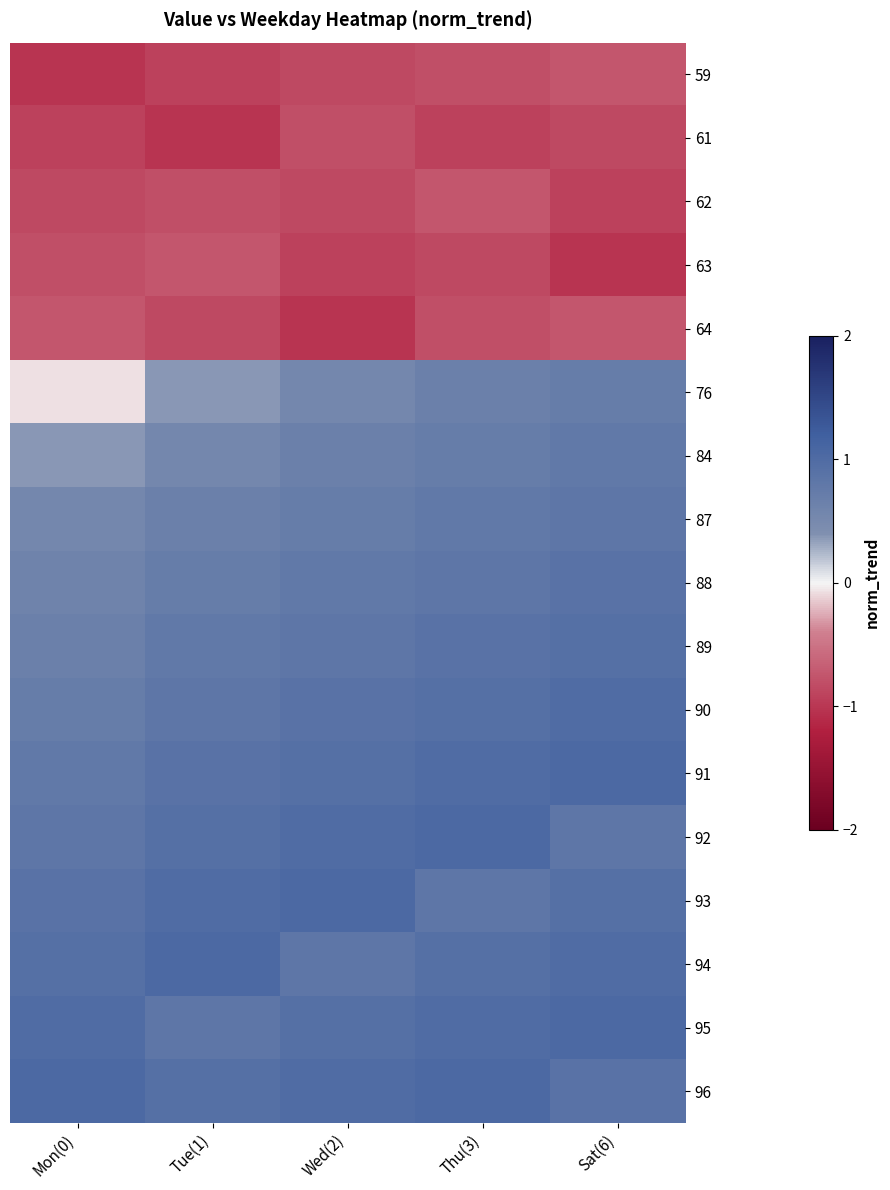

Reading left to right, what are all the values shown in this chart?

59: Mon(0)=-1.0	Tue(1)=-0.9	Wed(2)=-0.9	Thu(3)=-0.8	Sat(6)=-0.7
61: Mon(0)=-0.9	Tue(1)=-1.0	Wed(2)=-0.8	Thu(3)=-0.9	Sat(6)=-0.9
62: Mon(0)=-0.9	Tue(1)=-0.8	Wed(2)=-0.9	Thu(3)=-0.7	Sat(6)=-0.9
63: Mon(0)=-0.8	Tue(1)=-0.7	Wed(2)=-0.9	Thu(3)=-0.9	Sat(6)=-1.0
64: Mon(0)=-0.7	Tue(1)=-0.9	Wed(2)=-1.0	Thu(3)=-0.8	Sat(6)=-0.7
76: Mon(0)=-0.1	Tue(1)=0.4	Wed(2)=0.5	Thu(3)=0.7	Sat(6)=0.7
84: Mon(0)=0.4	Tue(1)=0.5	Wed(2)=0.7	Thu(3)=0.7	Sat(6)=0.8
87: Mon(0)=0.5	Tue(1)=0.7	Wed(2)=0.7	Thu(3)=0.8	Sat(6)=0.8
88: Mon(0)=0.6	Tue(1)=0.7	Wed(2)=0.8	Thu(3)=0.8	Sat(6)=0.9
89: Mon(0)=0.7	Tue(1)=0.8	Wed(2)=0.8	Thu(3)=0.9	Sat(6)=0.9
90: Mon(0)=0.7	Tue(1)=0.8	Wed(2)=0.9	Thu(3)=0.9	Sat(6)=1.0
91: Mon(0)=0.8	Tue(1)=0.9	Wed(2)=0.9	Thu(3)=1.0	Sat(6)=1.0
92: Mon(0)=0.8	Tue(1)=0.9	Wed(2)=1.0	Thu(3)=1.0	Sat(6)=0.8
93: Mon(0)=0.9	Tue(1)=1.0	Wed(2)=1.0	Thu(3)=0.8	Sat(6)=0.9
94: Mon(0)=0.9	Tue(1)=1.0	Wed(2)=0.8	Thu(3)=0.9	Sat(6)=1.0
95: Mon(0)=1.0	Tue(1)=0.8	Wed(2)=0.9	Thu(3)=1.0	Sat(6)=1.0
96: Mon(0)=1.0	Tue(1)=0.9	Wed(2)=1.0	Thu(3)=1.0	Sat(6)=0.9